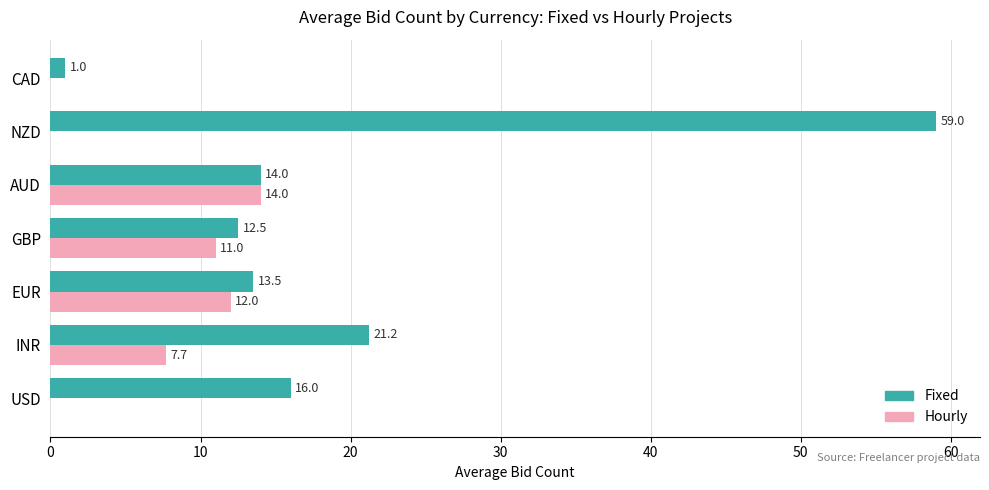

At which label is Fixed closest to 30?

INR